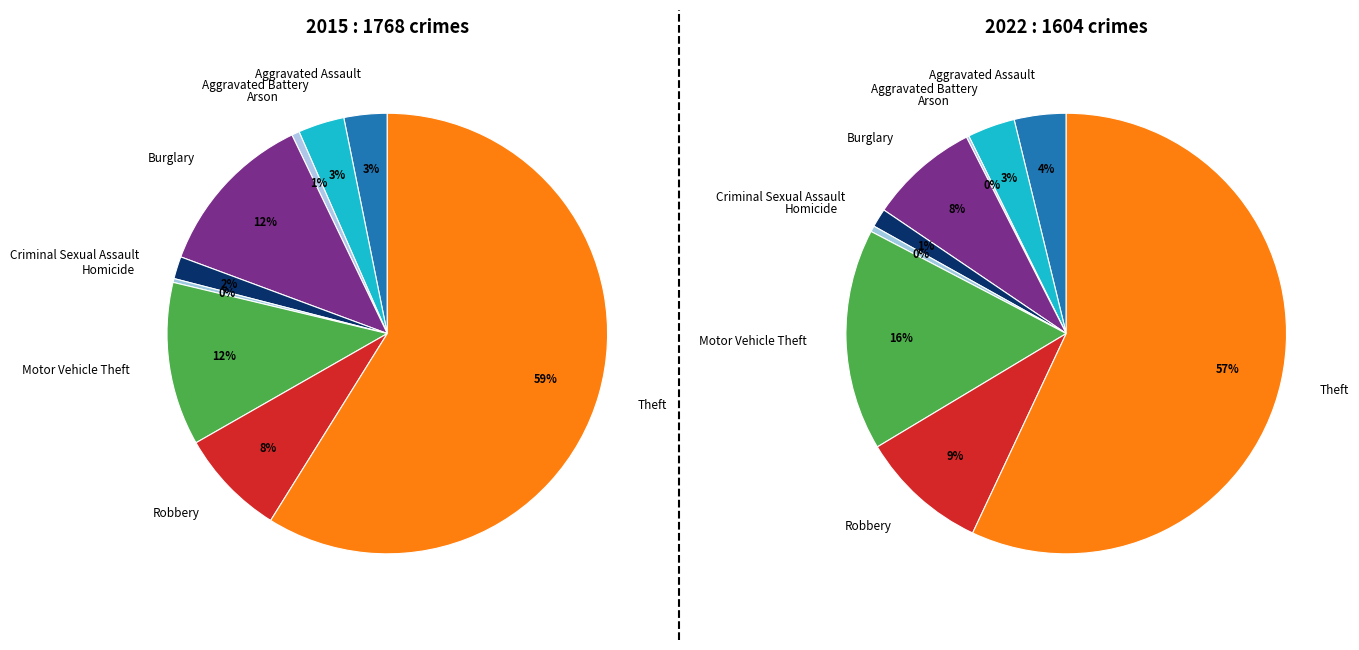

To the nearest percent, what percentage of the pie is 7?

8%